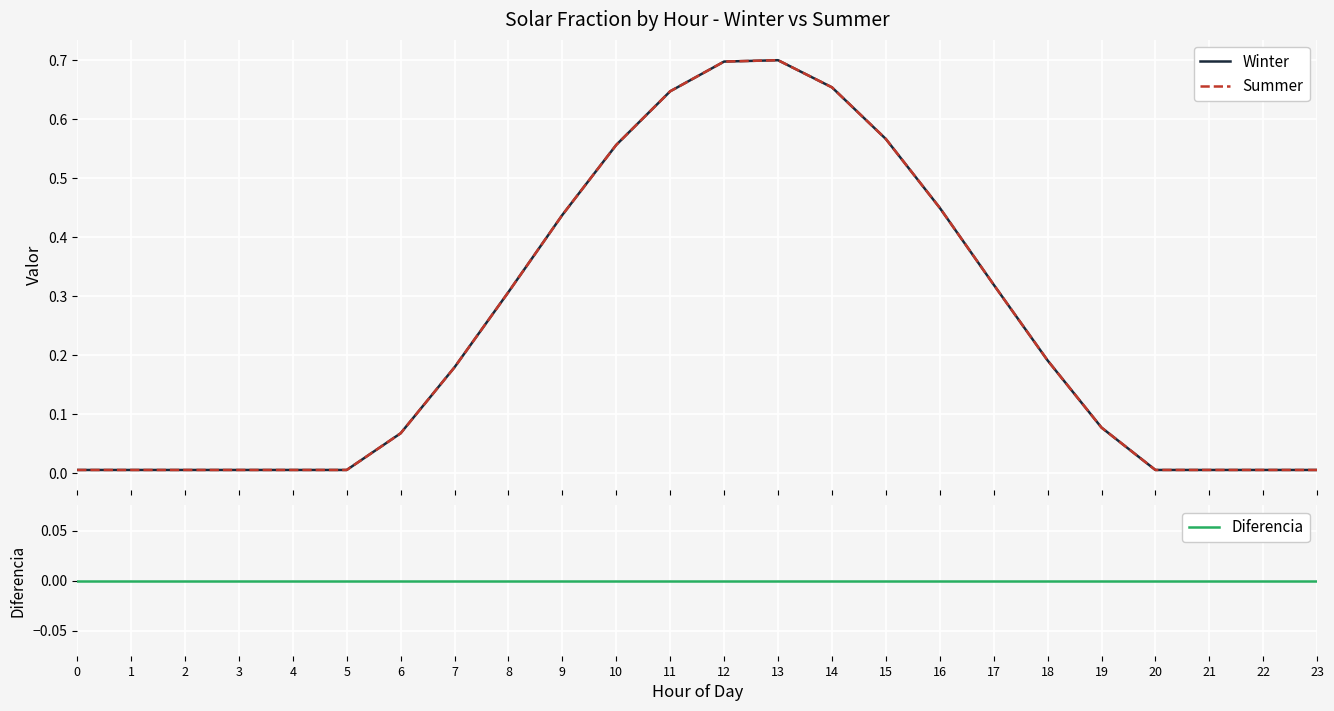

Which has a higher value, 13 or 17?

13